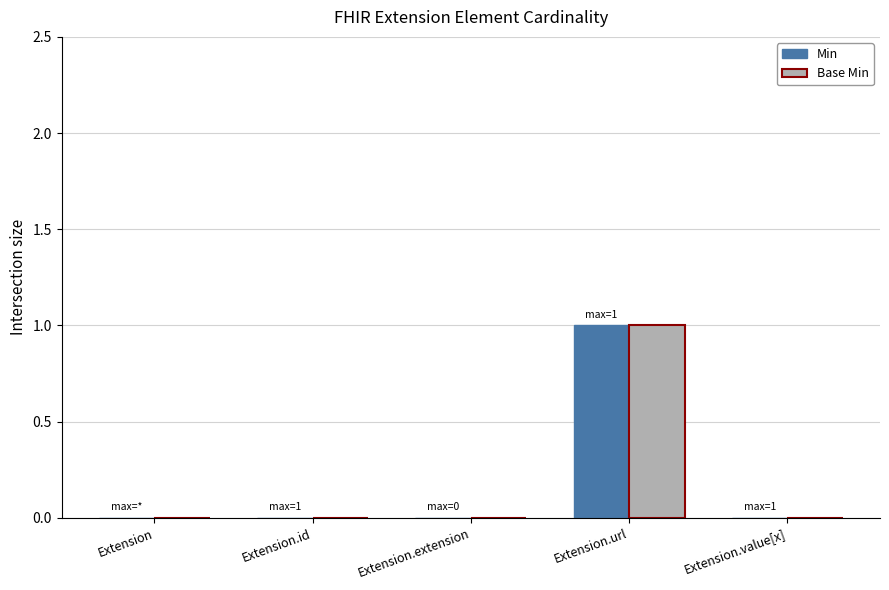

How many Min values are between 0 and 1?

5